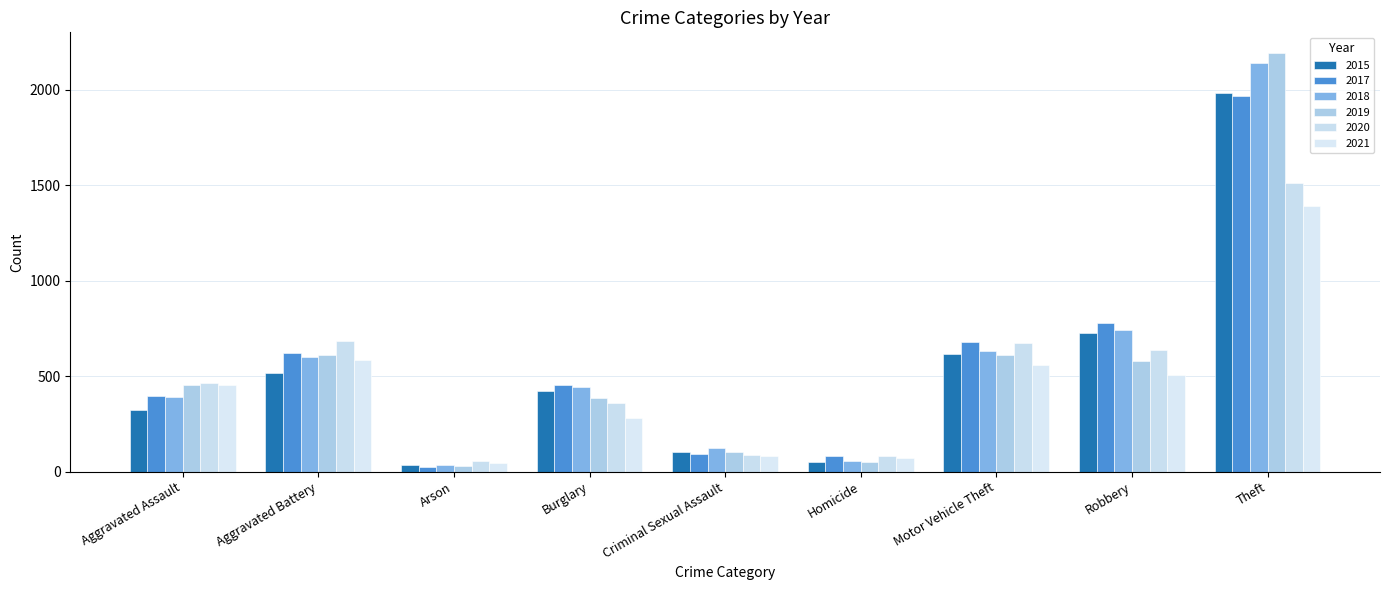

At which category is the sum across all series the highest?

Theft